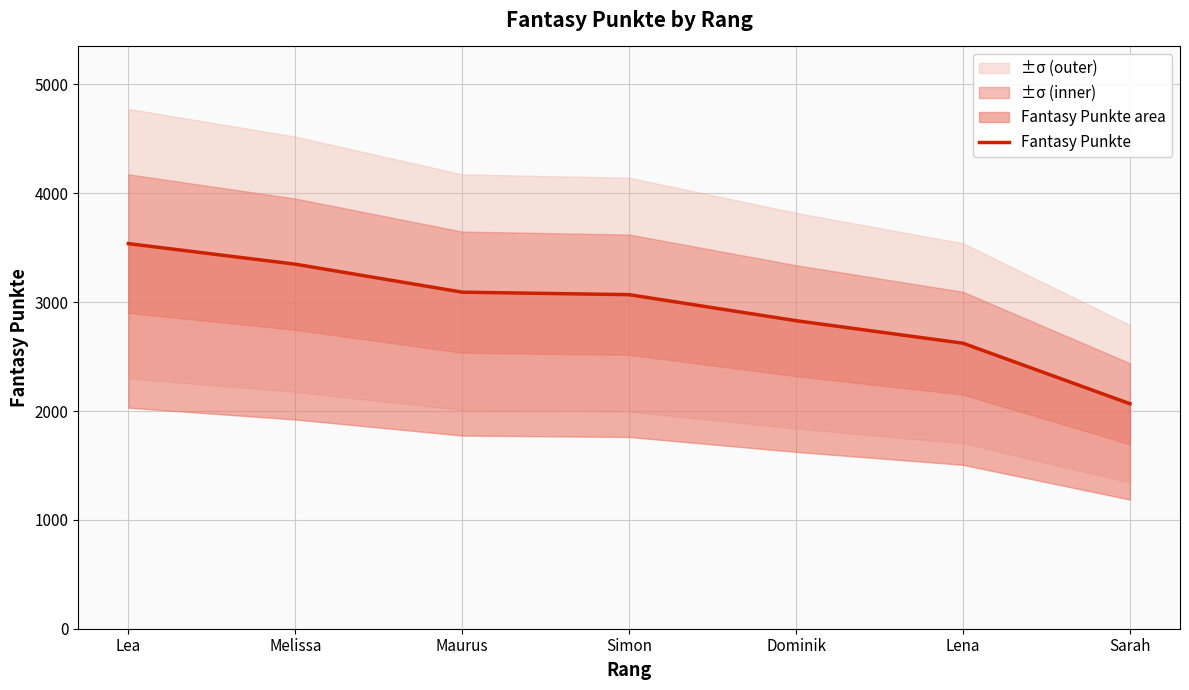

What position from the left is Simon?

4